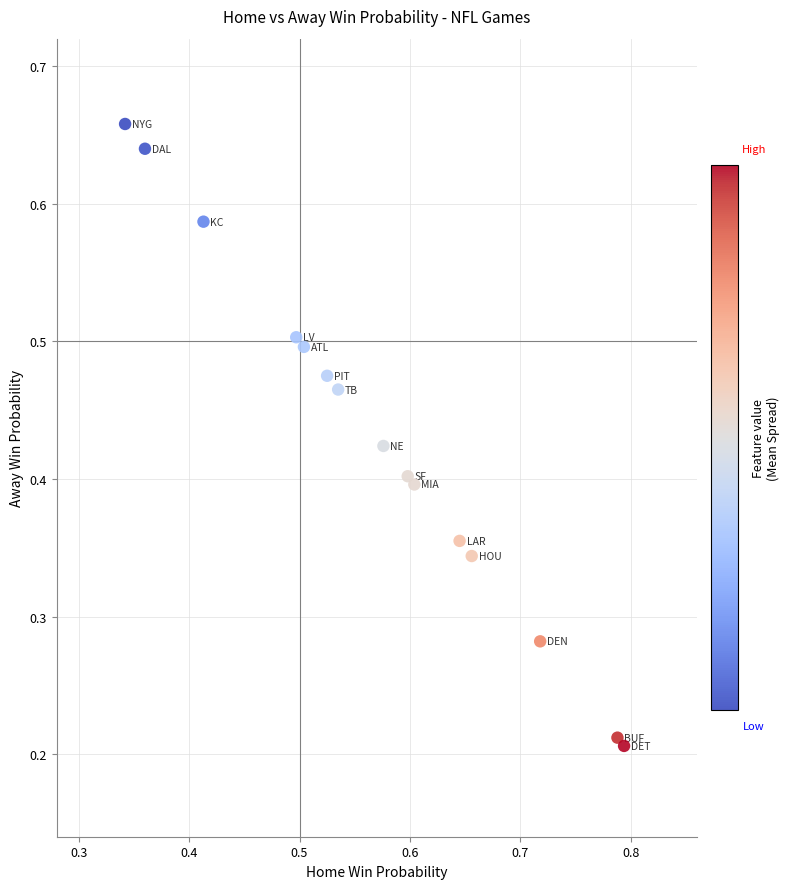

Count the number of points in this scatter plot.

15